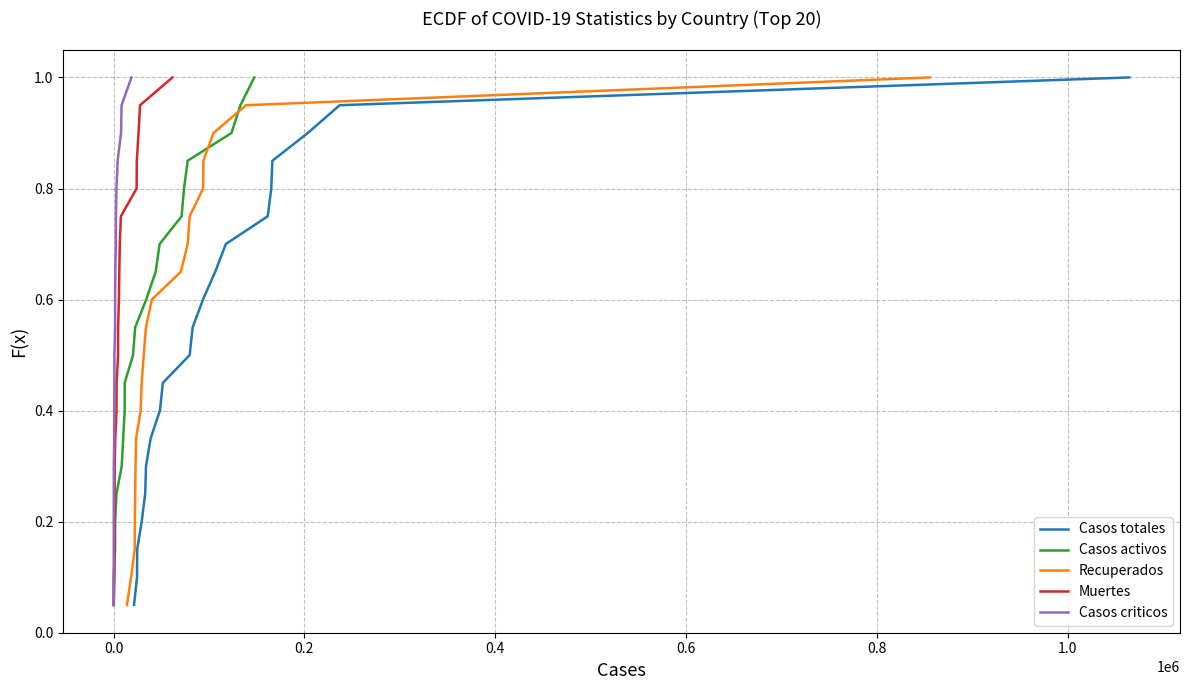

What is the minimum value for Recuperados?

0.1